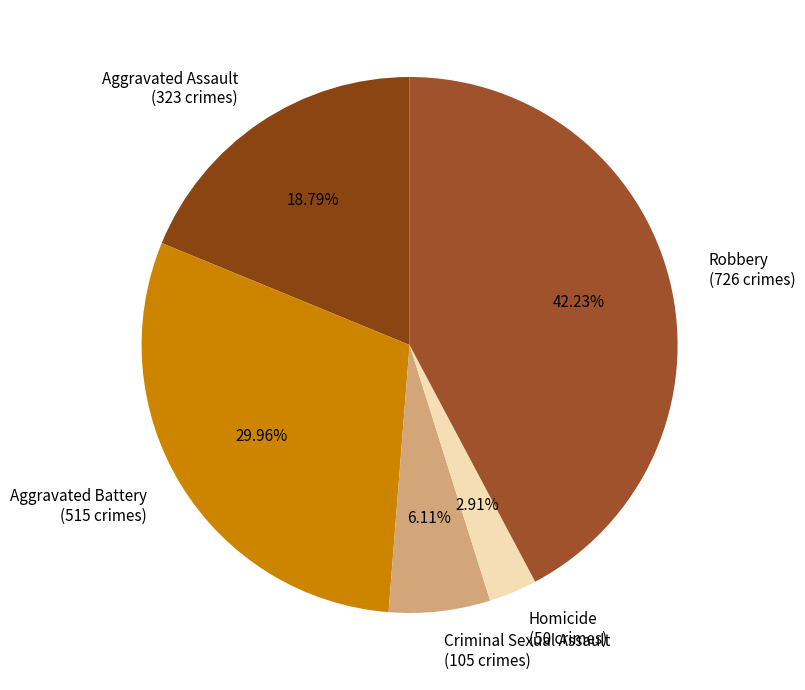

Does Homicide represent more than half of the total?

No